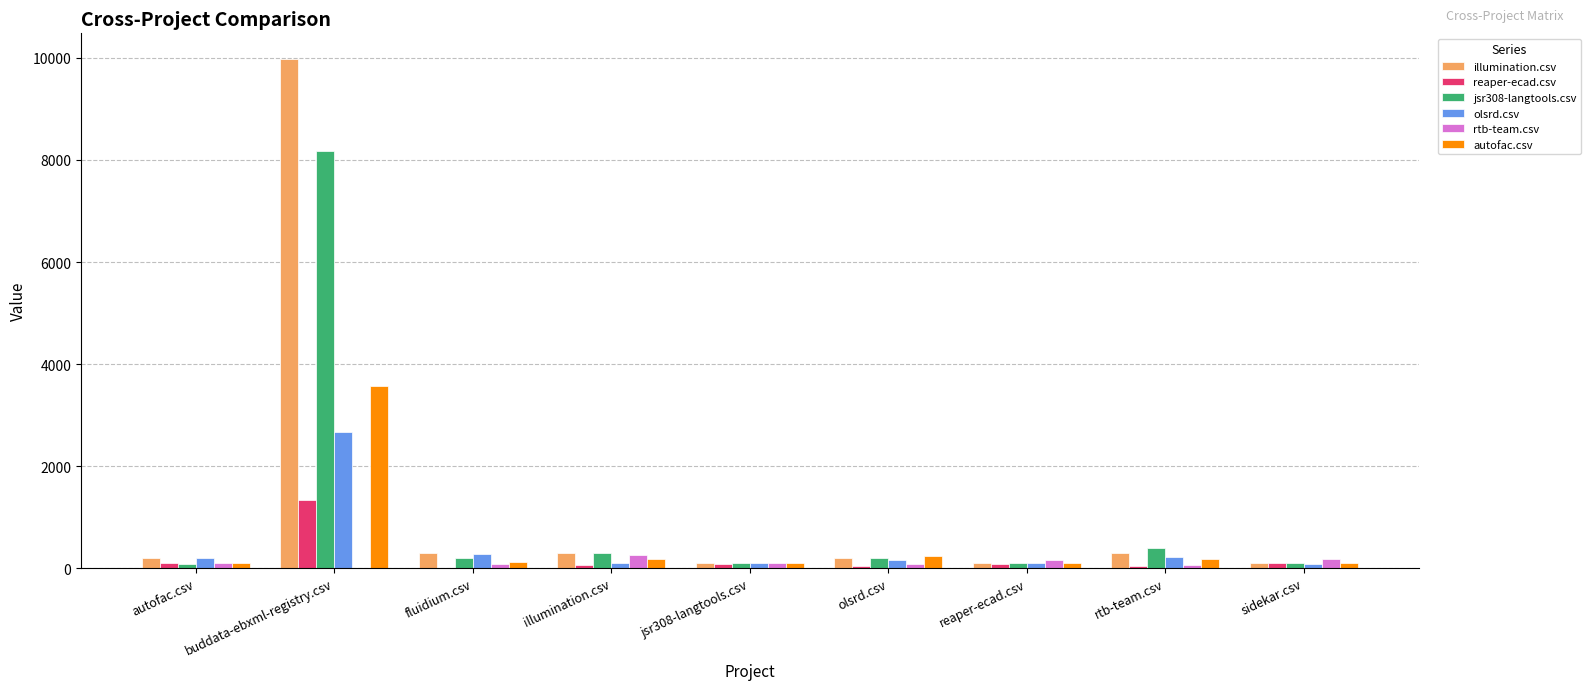

Which series has the largest total across all categories?

illumination.csv